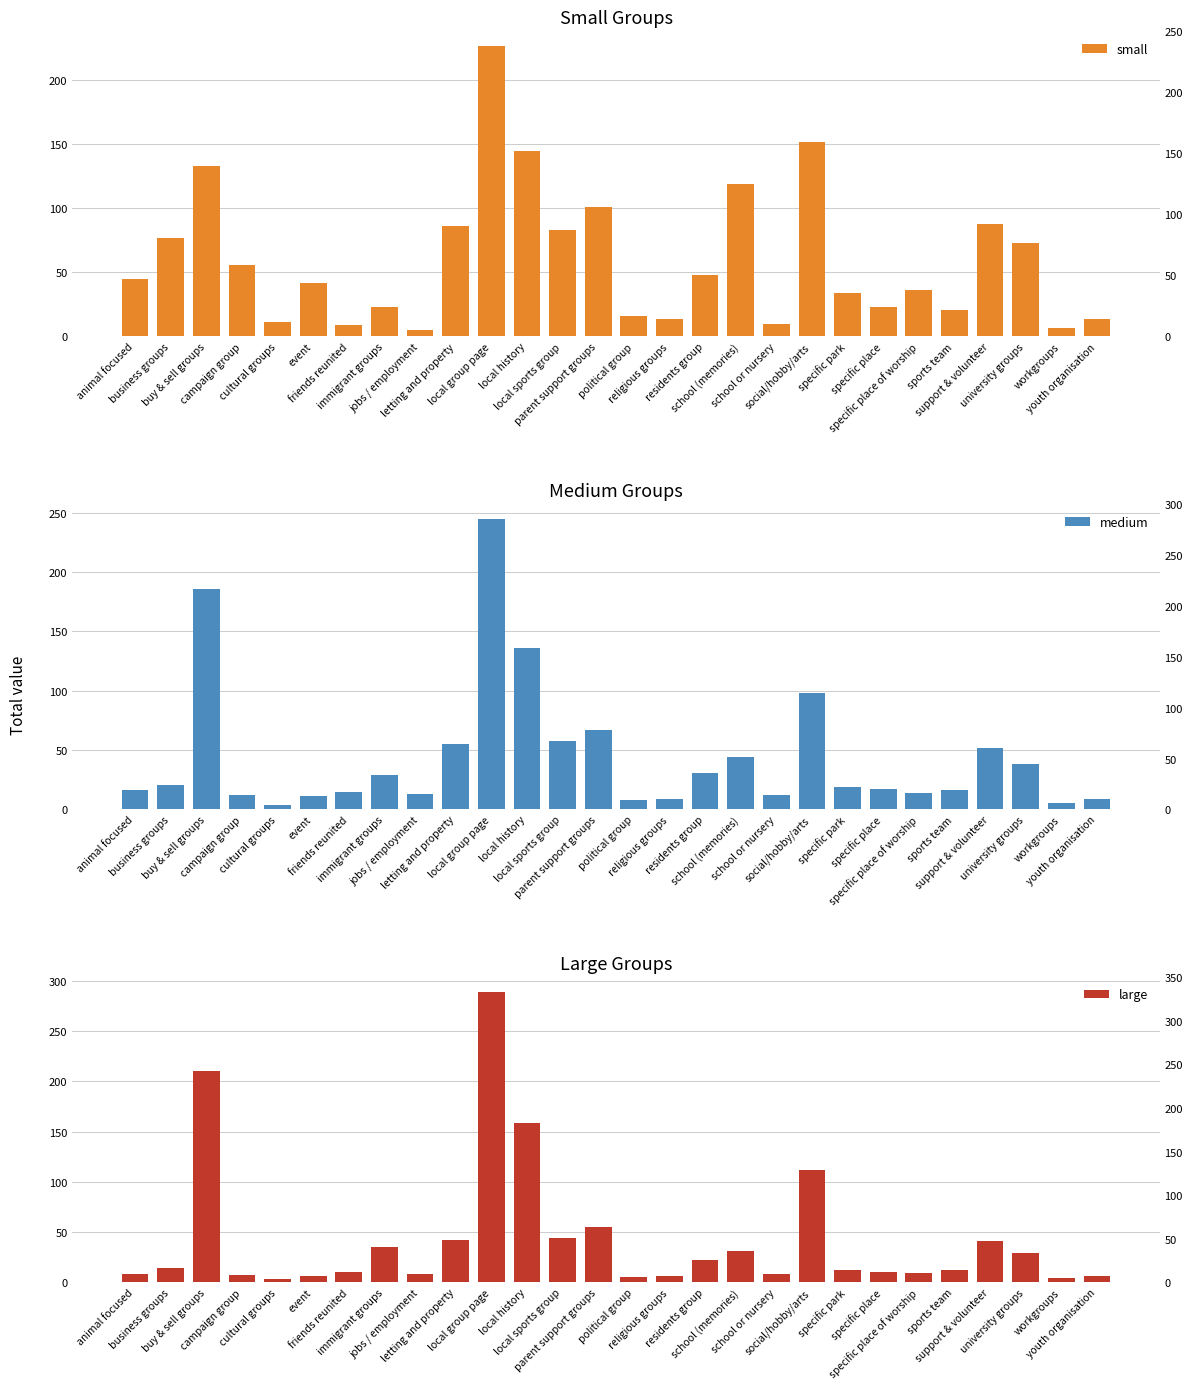

What is the label of the 22nd bar from the left?

specific place